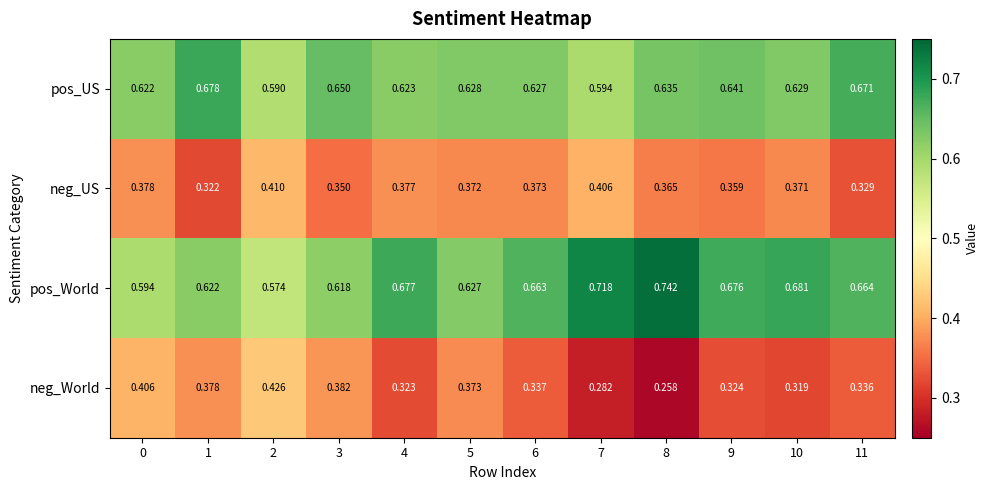

At 4, list the series in order from smallest to largest.

neg_World, neg_US, pos_US, pos_World